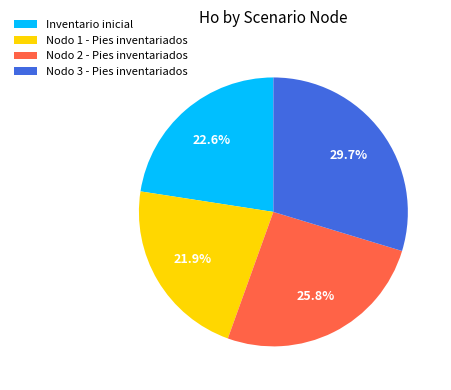

Which slice is the largest?

Nodo 3 - Pies inventariados